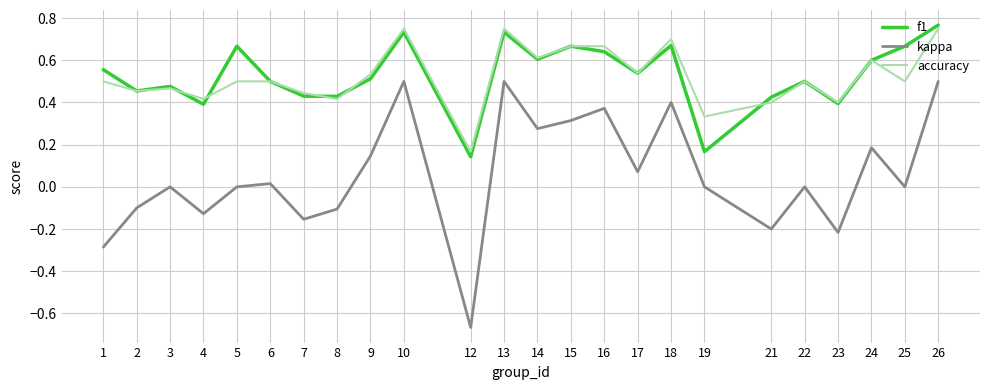

Is the value of accuracy at 7 greater than the value of f1 at 12?

Yes